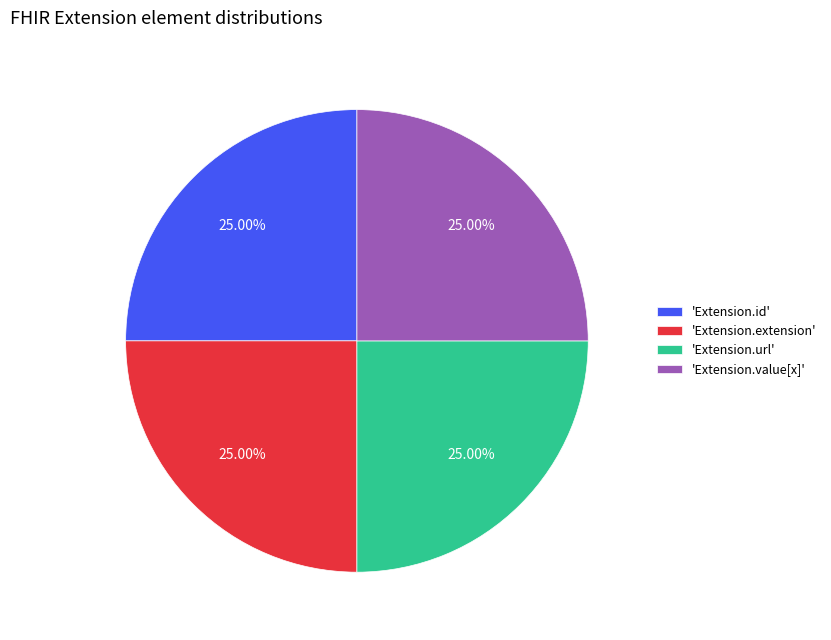

Is 'Extension.url' the majority of the pie?

No